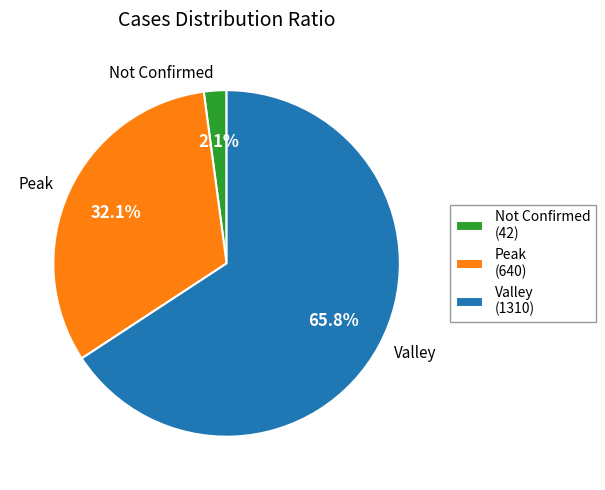

Does Peak represent more than half of the total?

No